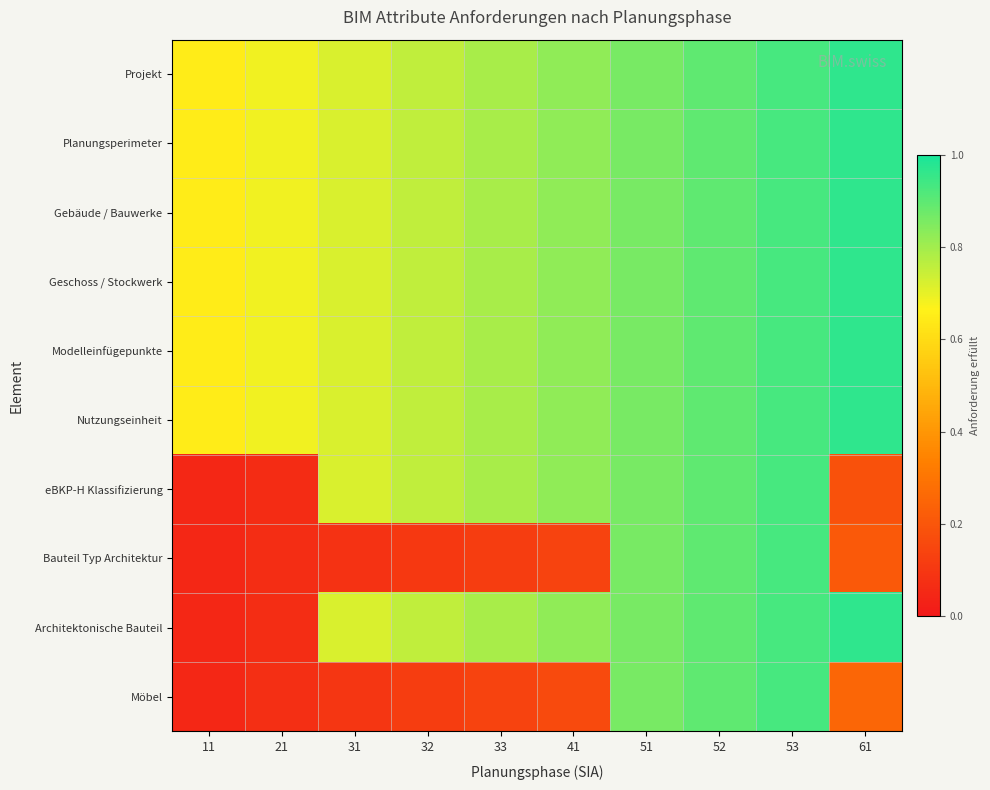

Reading left to right, extract all data points from this chart.

Projekt: 11=0.7	21=0.7	31=0.7	32=0.8	33=0.8	41=0.8	51=0.9	52=0.9	53=0.9	61=1.0
Planungsperimeter: 11=0.7	21=0.7	31=0.7	32=0.8	33=0.8	41=0.8	51=0.9	52=0.9	53=0.9	61=1.0
Gebäude / Bauwerke: 11=0.7	21=0.7	31=0.7	32=0.8	33=0.8	41=0.8	51=0.9	52=0.9	53=0.9	61=1.0
Geschoss / Stockwerk: 11=0.7	21=0.7	31=0.7	32=0.8	33=0.8	41=0.8	51=0.9	52=0.9	53=0.9	61=1.0
Modelleinfügepunkte: 11=0.7	21=0.7	31=0.7	32=0.8	33=0.8	41=0.8	51=0.9	52=0.9	53=0.9	61=1.0
Nutzungseinheit: 11=0.7	21=0.7	31=0.7	32=0.8	33=0.8	41=0.8	51=0.9	52=0.9	53=0.9	61=1.0
eBKP-H Klassifizierung: 11=0.1	21=0.1	31=0.7	32=0.8	33=0.8	41=0.8	51=0.9	52=0.9	53=0.9	61=0.2
Bauteil Typ Architektur: 11=0.1	21=0.1	31=0.1	32=0.1	33=0.1	41=0.1	51=0.9	52=0.9	53=0.9	61=0.2
Architektonische Bauteil: 11=0.1	21=0.1	31=0.7	32=0.8	33=0.8	41=0.8	51=0.9	52=0.9	53=0.9	61=1.0
Möbel: 11=0.1	21=0.1	31=0.1	32=0.1	33=0.1	41=0.2	51=0.9	52=0.9	53=0.9	61=0.3